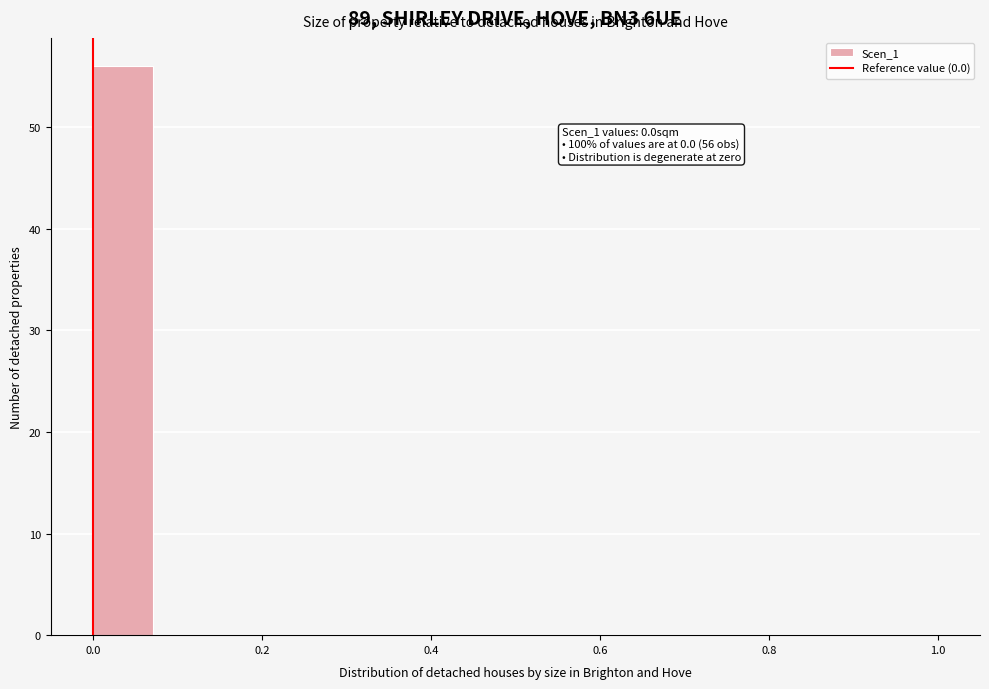

Around what value on the x-axis is the tallest bar? Give the approximate position of its centre, as read against the axis.

0.04